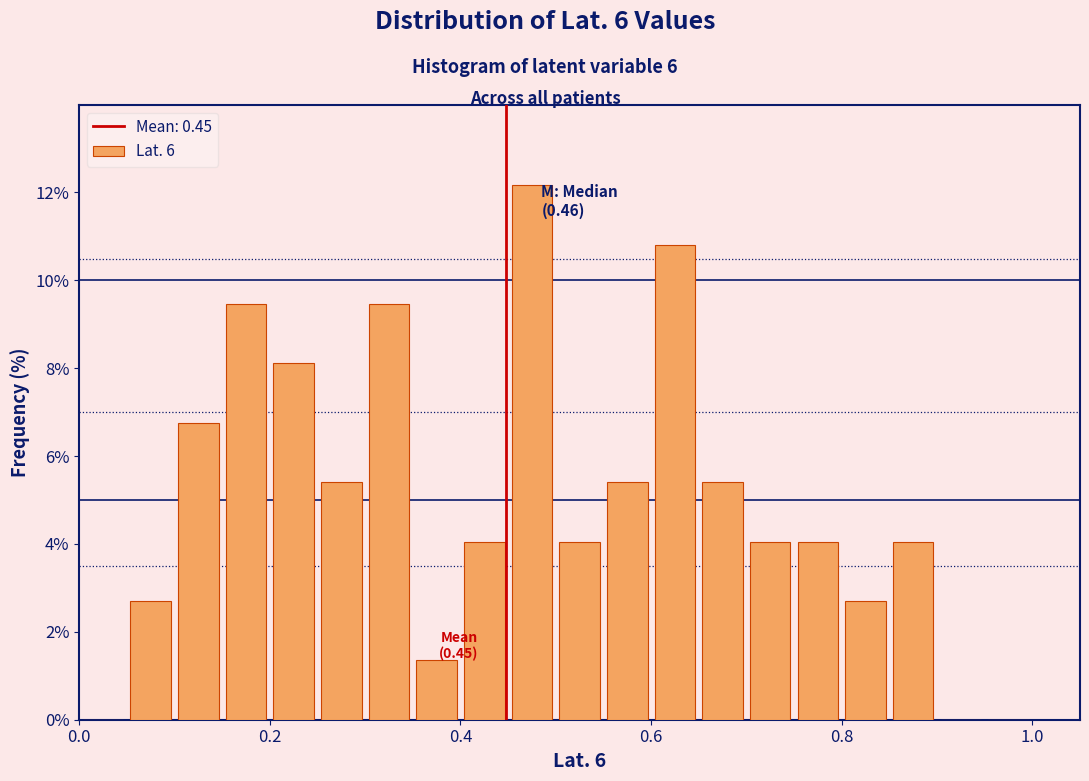

Around what value on the x-axis is the tallest bar? Give the approximate position of its centre, as read against the axis.

0.48